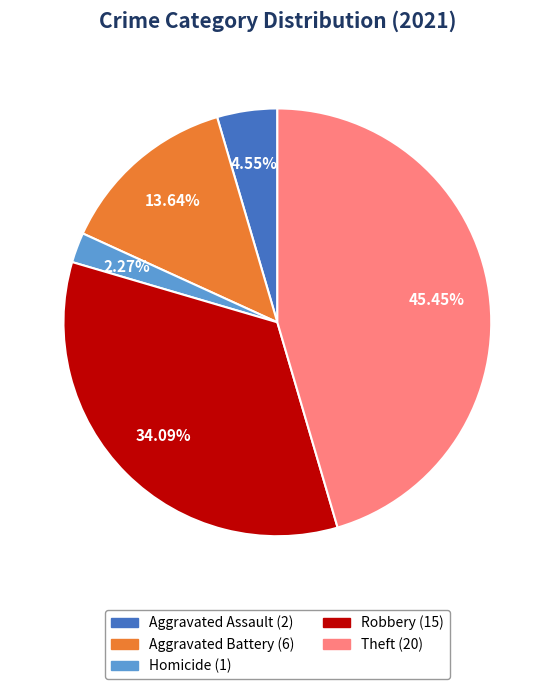

Is there a majority slice in this chart?

No